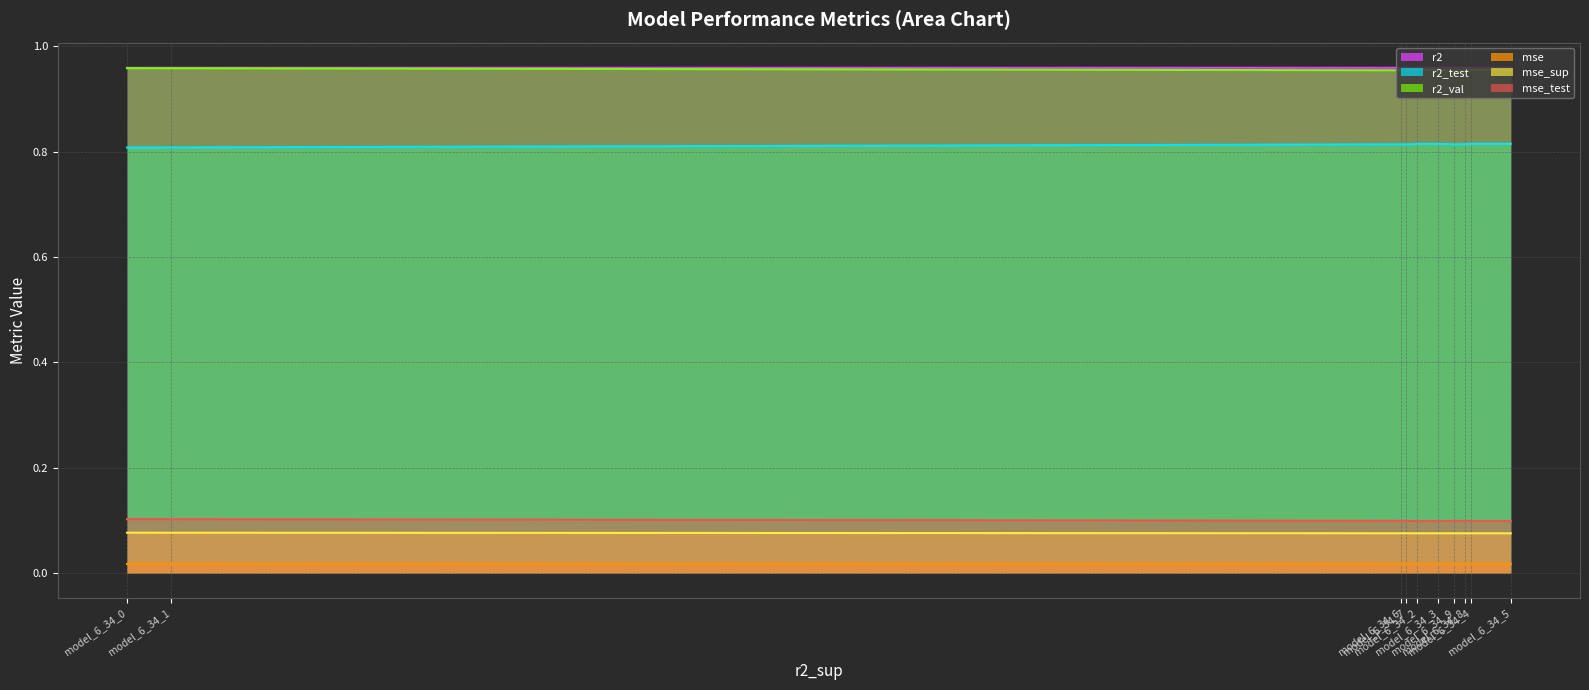

What is the value of the mse_sup point at the 6th from the left?

0.1